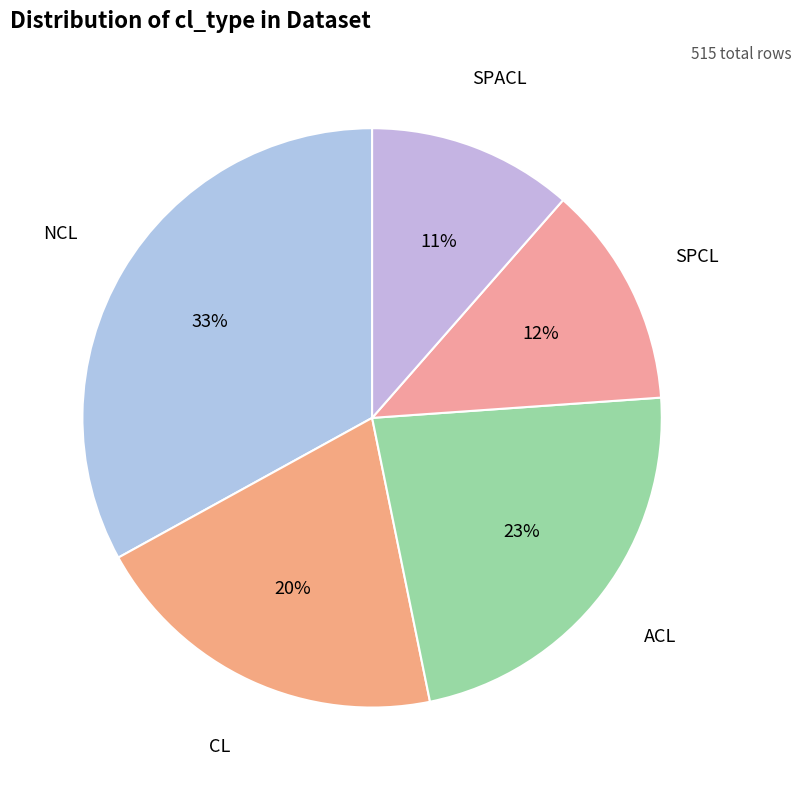

What percentage is the NCL slice, to the nearest percent?

33%